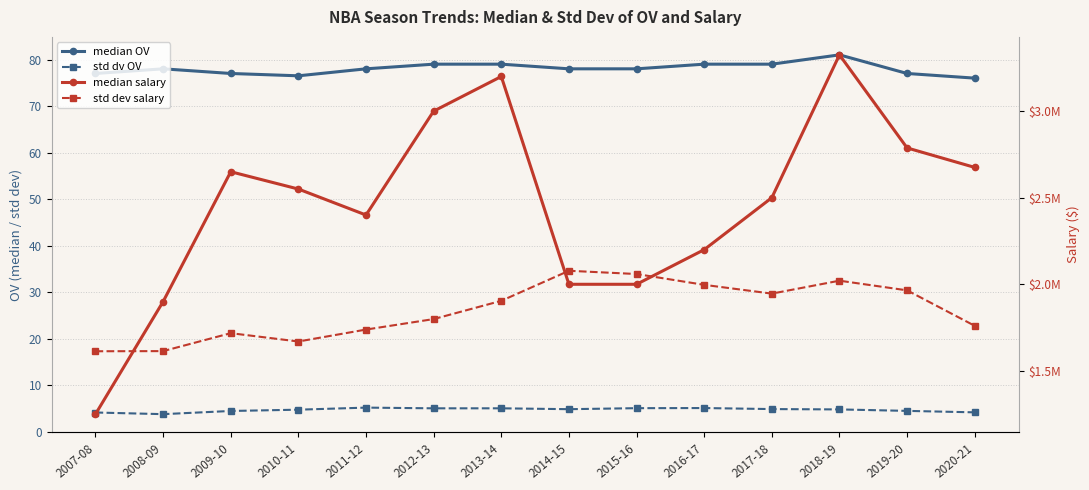

At which label does median salary first exceed 2550000?

2009-10